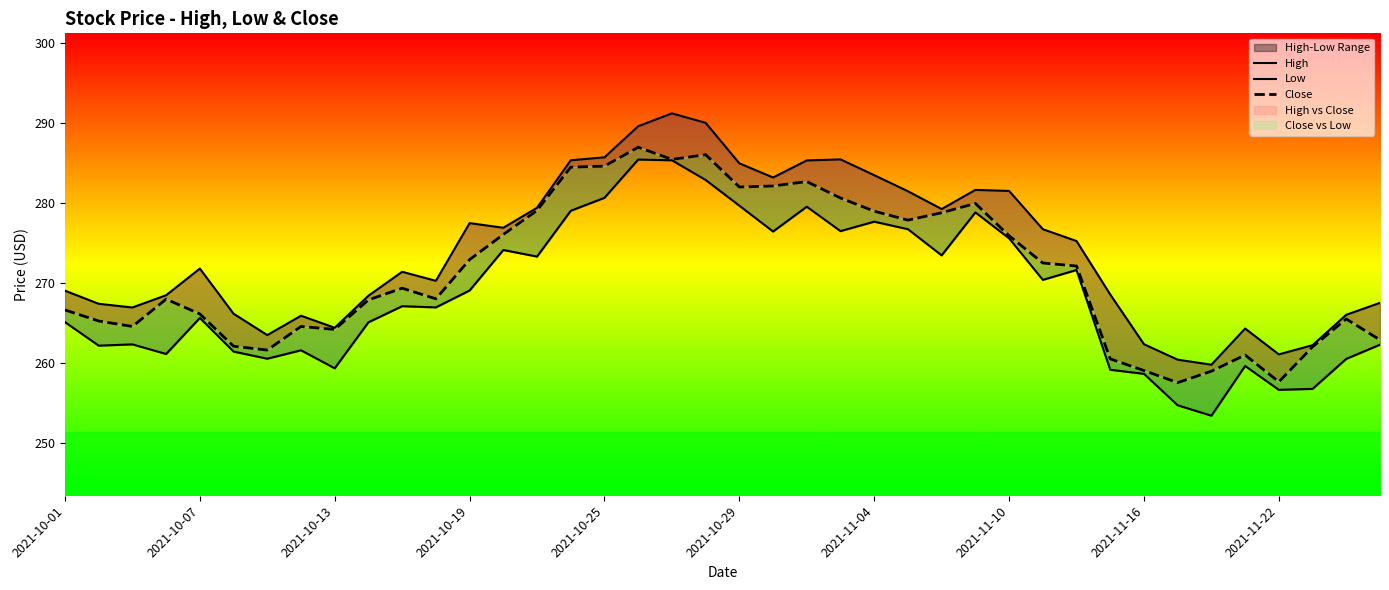

Between 2021-11-04 and 27, which series saw the biggest shift?

Close